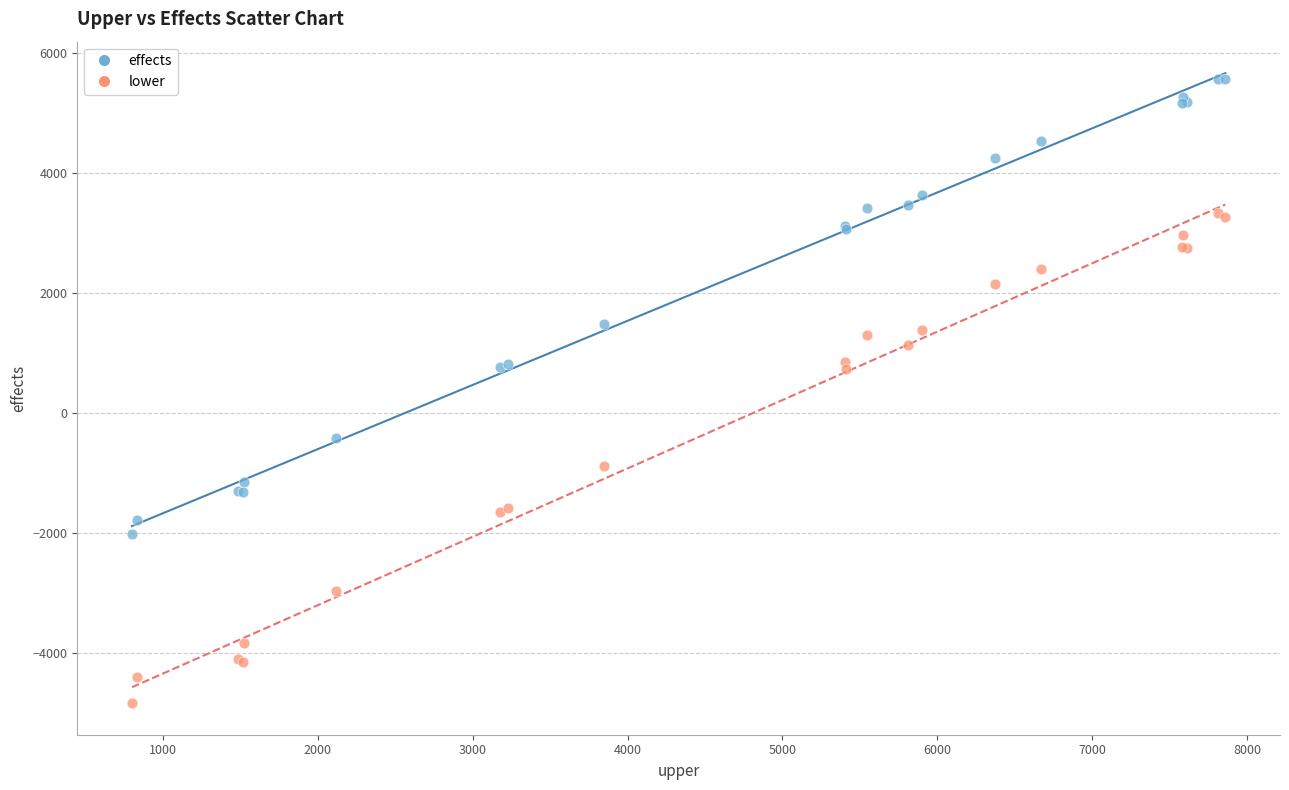

What is the X range (max minus min) for the scatter plot?

7057.8